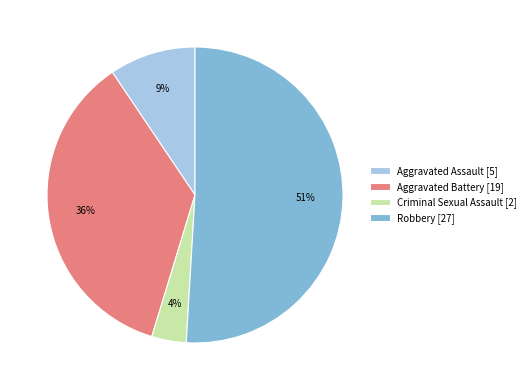

True or false: Aggravated Battery [19] accounts for 36% of the total.

True